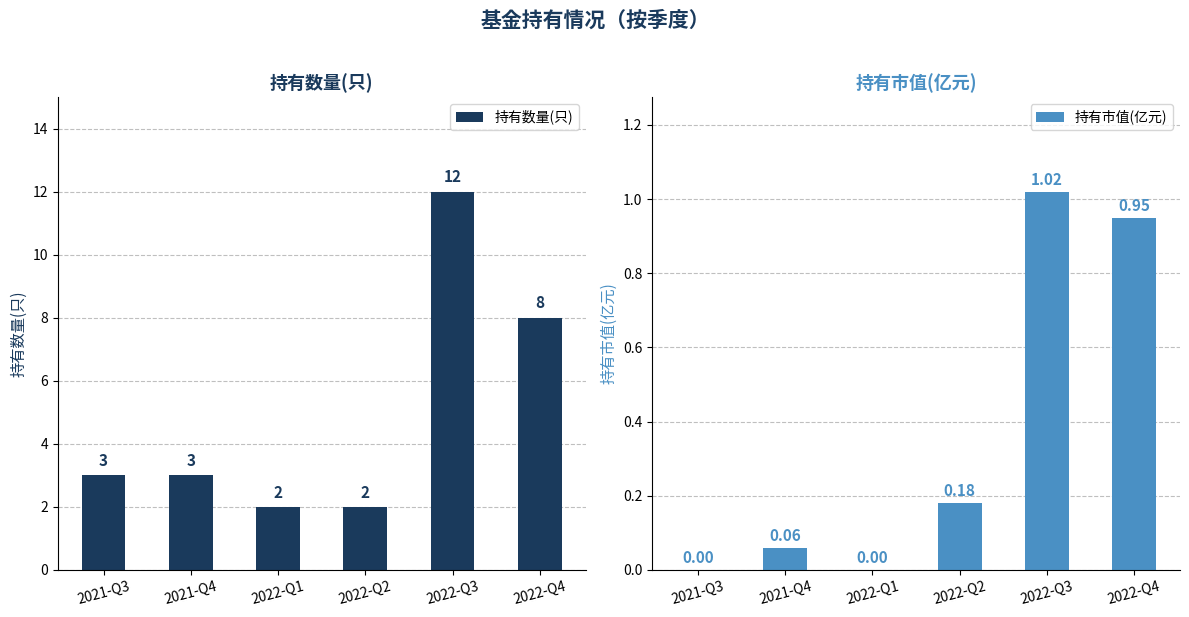

What is the difference between the 持有市值(亿元) values at 2022-Q3 and 2021-Q3?

1.0